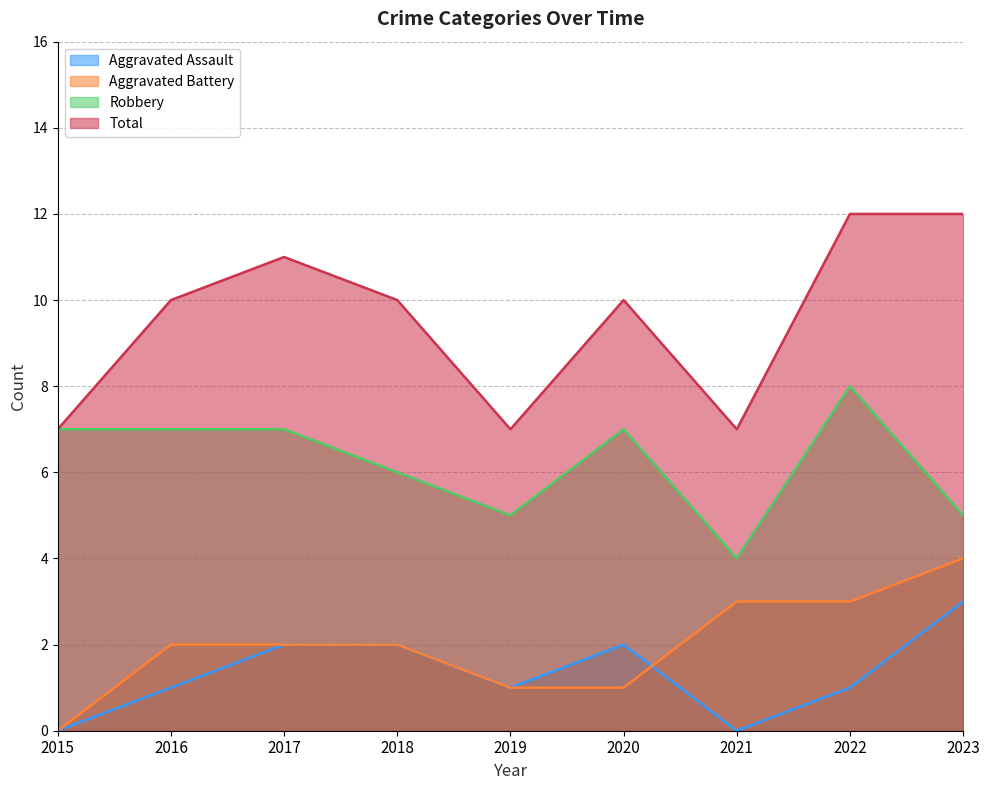

What is the difference between the maximum and minimum values in the Aggravated Battery series?

4